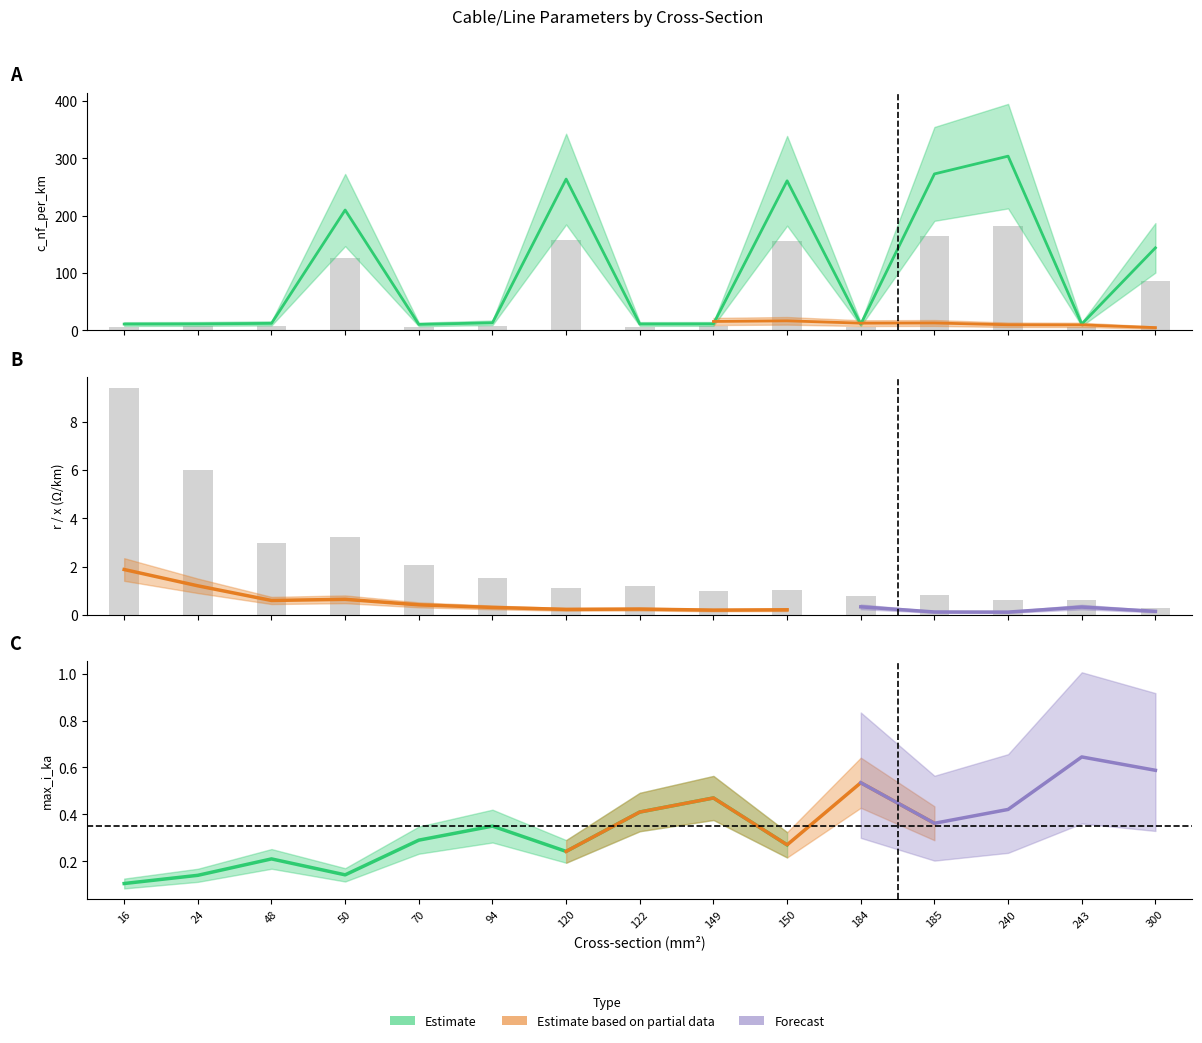

Count the number of categories in the chart.

15